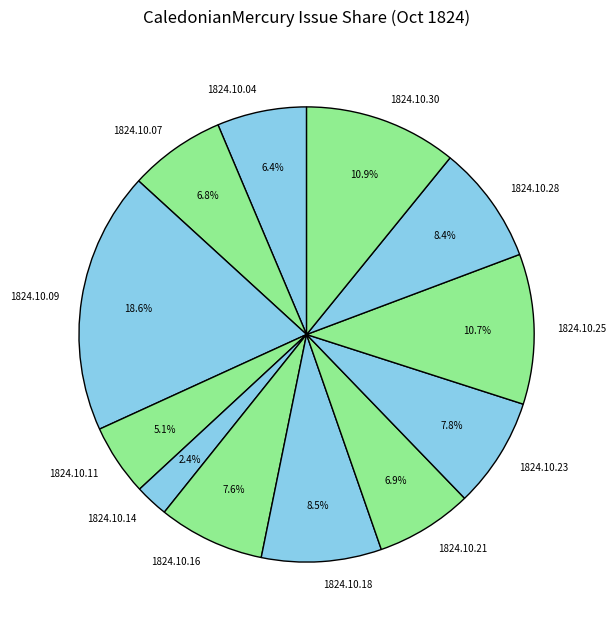

Count the number of slices in the pie.

12